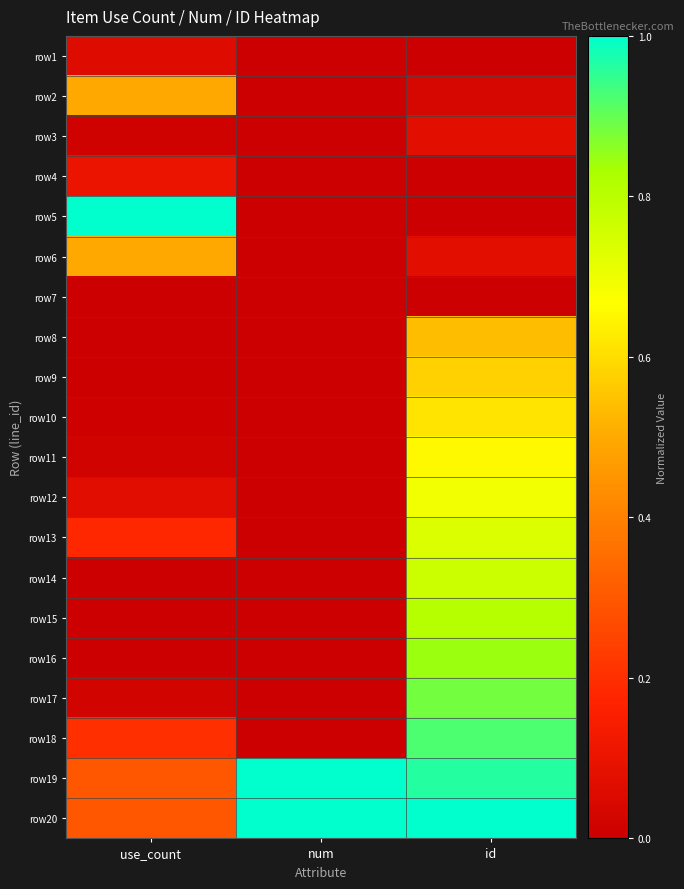

Which category has the lowest value across all series?

num